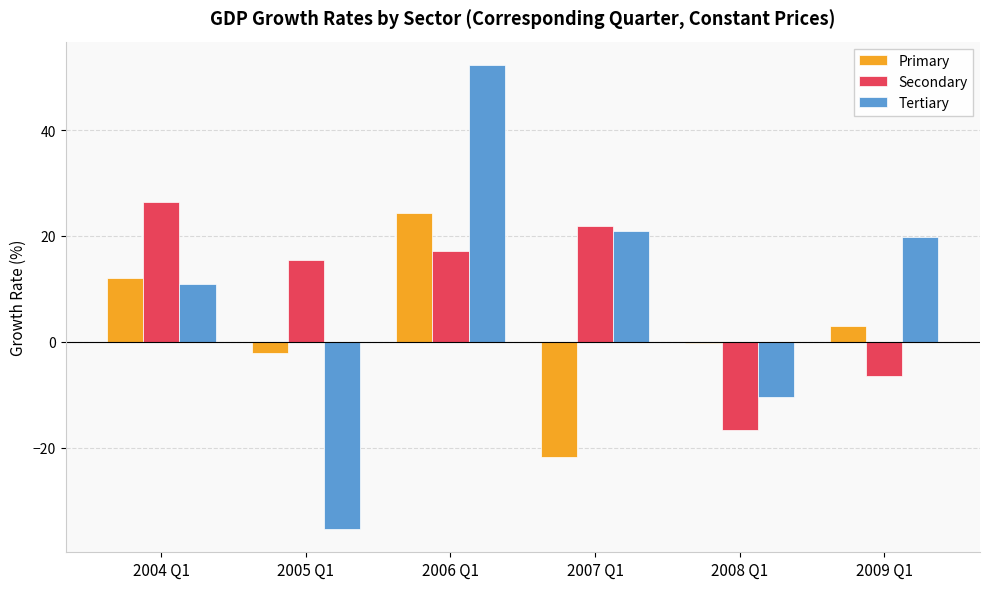

Is the value of Secondary at 2004 Q1 greater than the value of Primary at 2005 Q1?

Yes